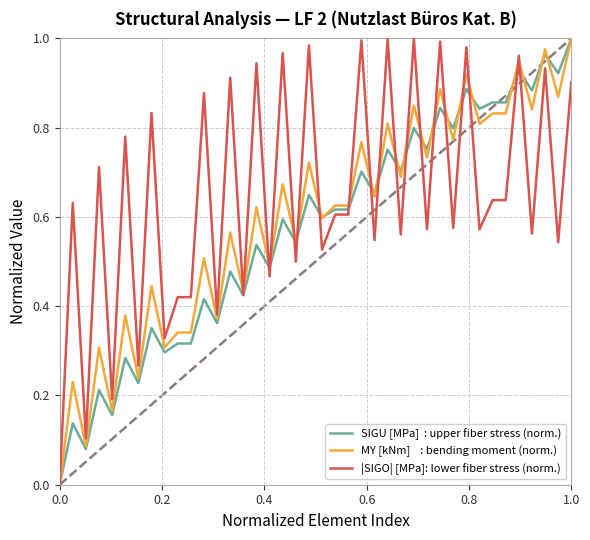

How many series are shown in this chart?

3